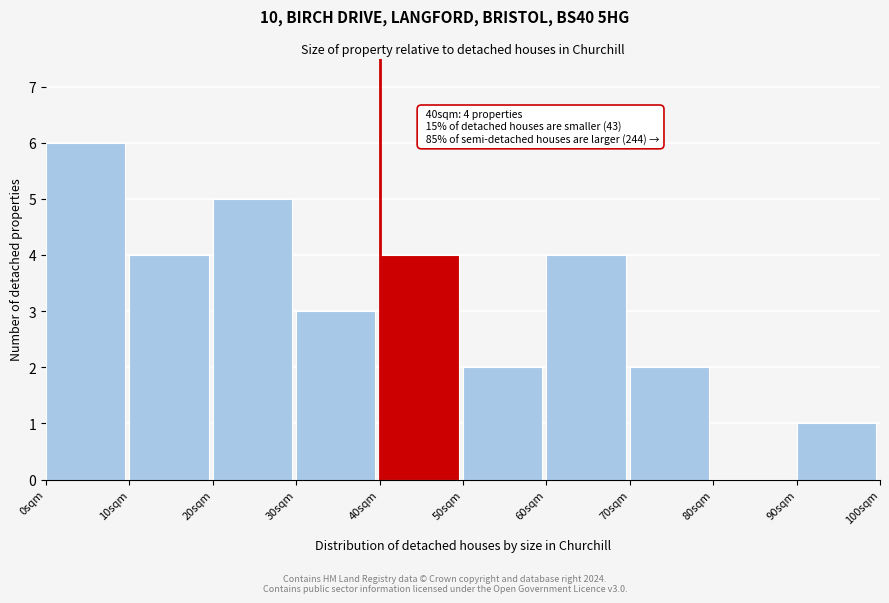

Over which range of the x-axis is the bar tallest?

0 to 10